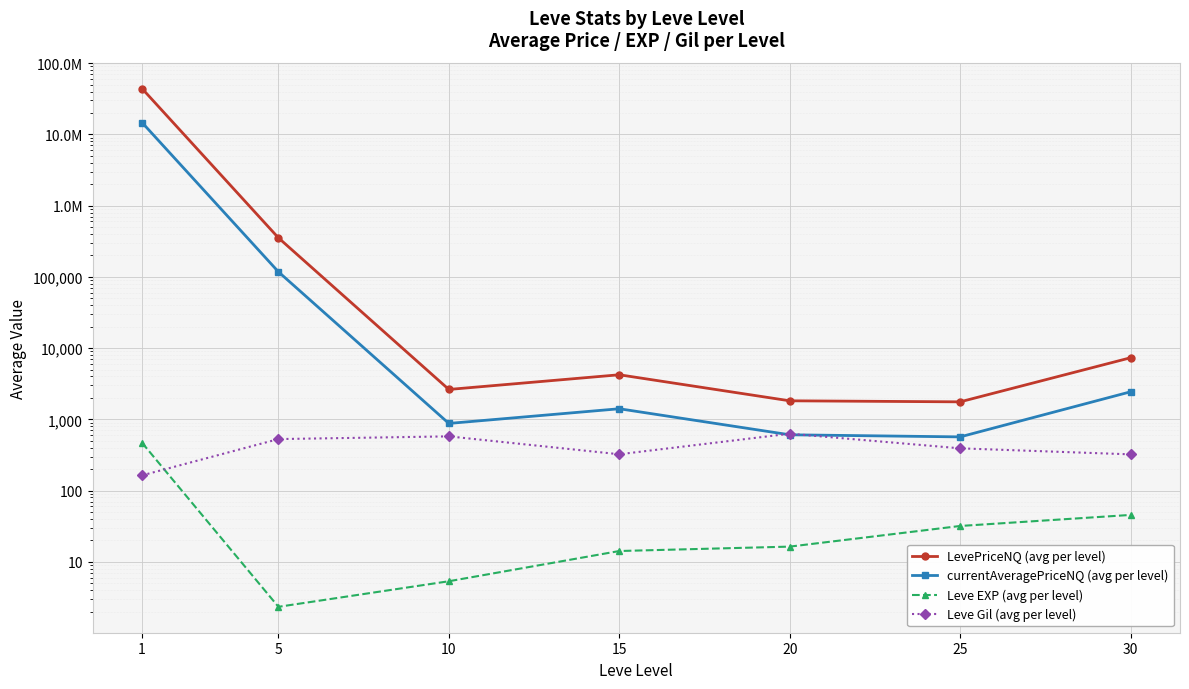

Where is the first local minimum for Leve EXP (avg per level)?

5